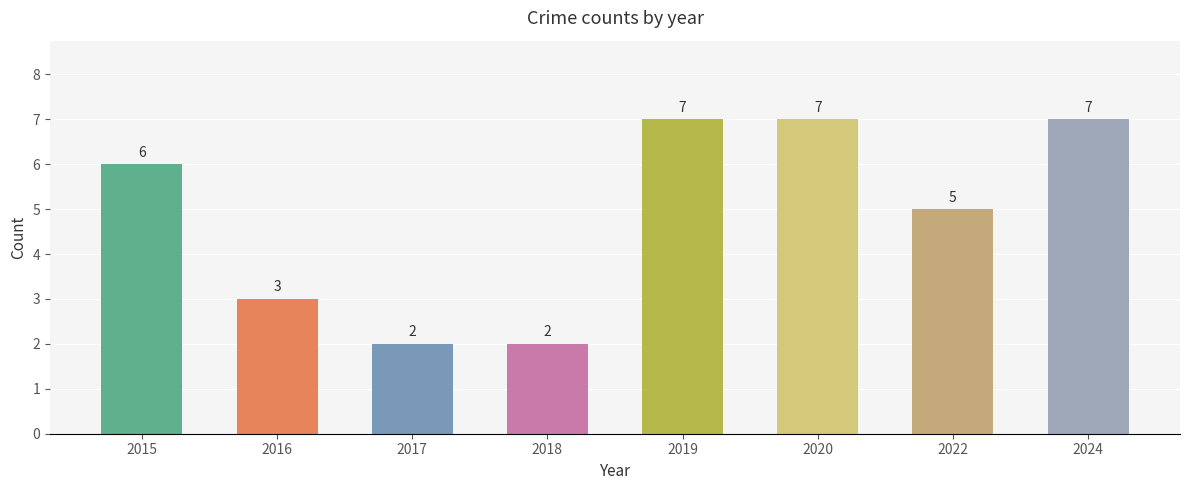

Are the bars grouped side by side (vs. stacked)?

No